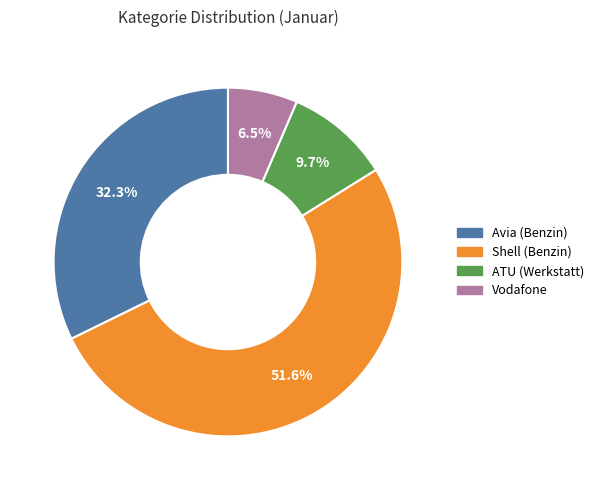

Count the number of slices in the pie.

4